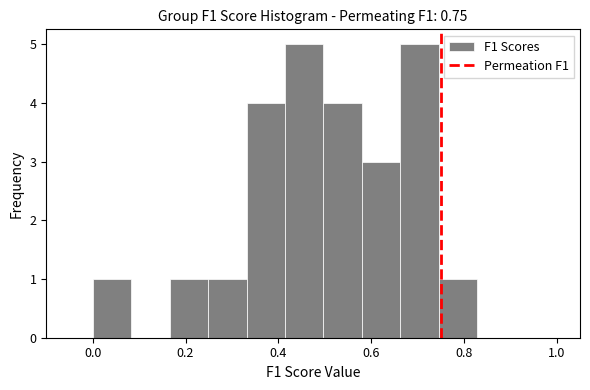

How tall is the bar that spans 0.16 to 0.24 on the x-axis? Neither the bar edges nor the heights are printed on the chart, so give them approximately, as read against the axes.

1